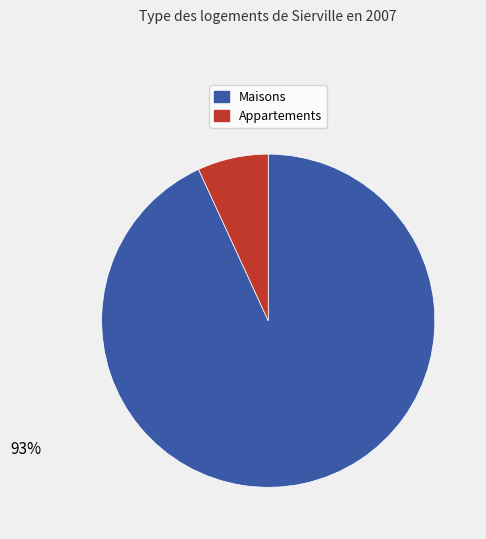

Is there any slice that represents more than half of the pie?

Yes